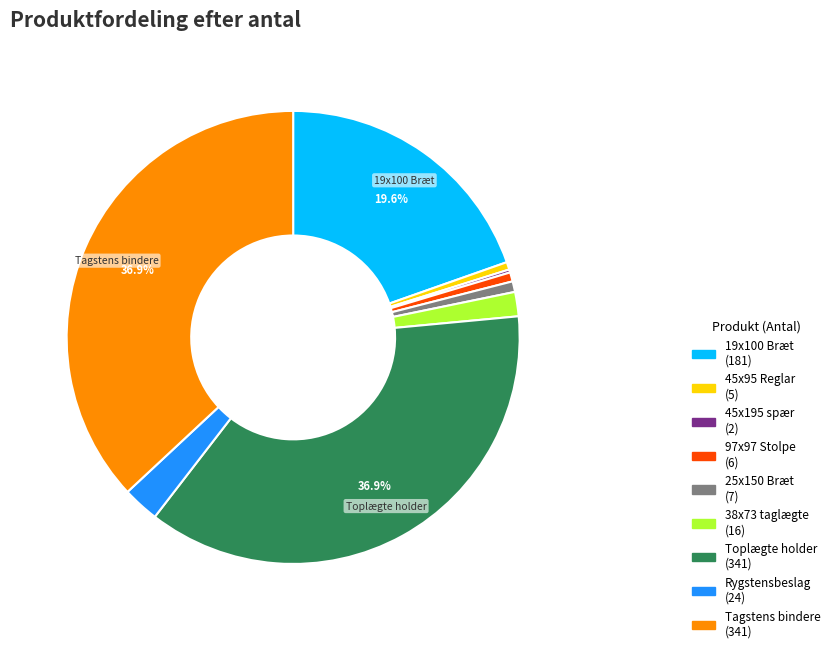

Is there a majority slice in this chart?

No